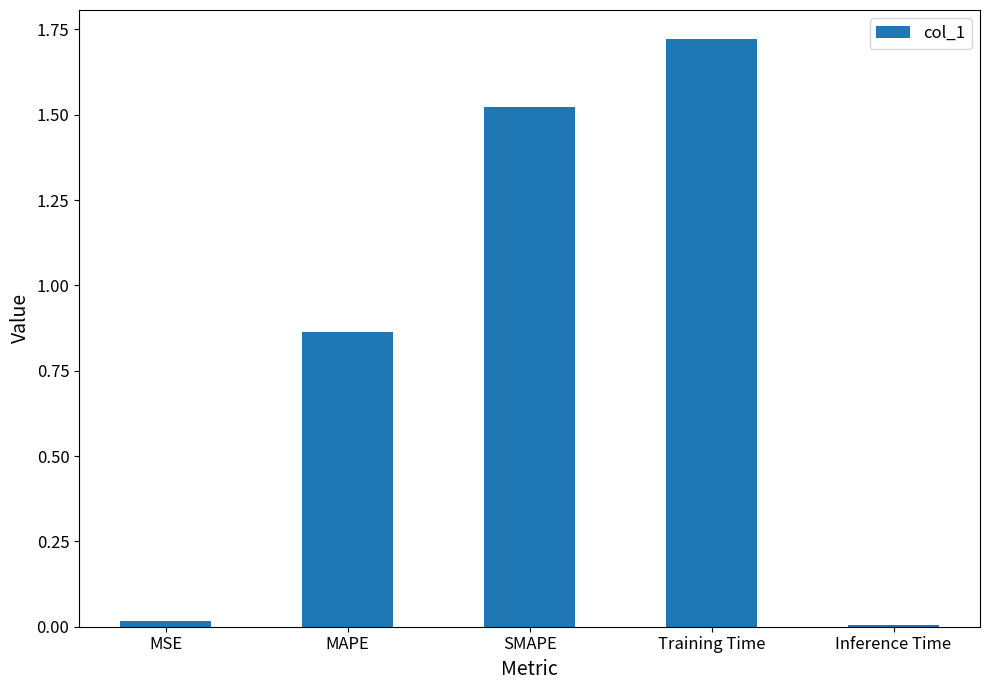

What is the average value?

0.8